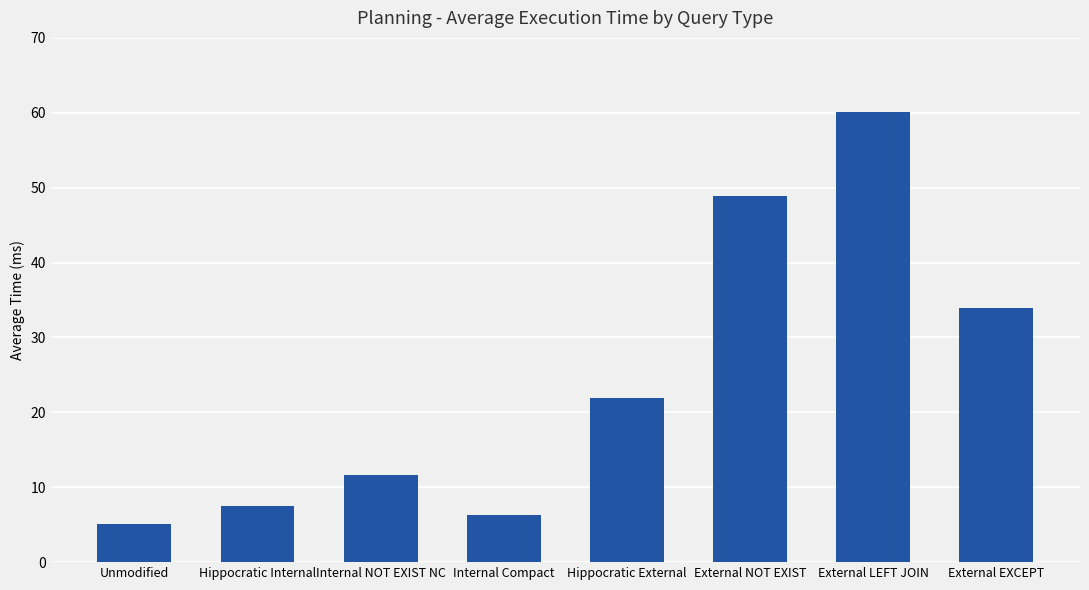

Does the chart contain stacked bars?

No